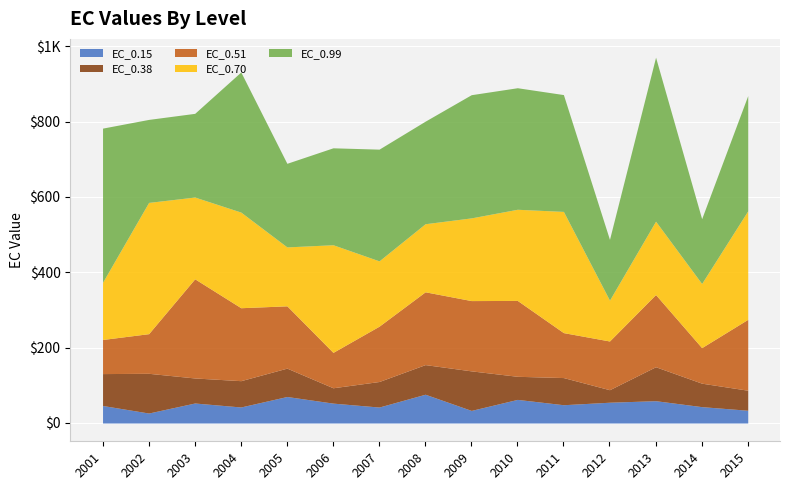

How many data points in EC_0.38 are above 69?

8